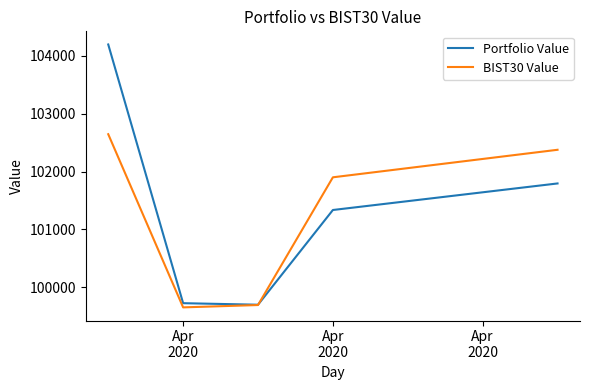

Rank the series by their maximum value, from lowest to highest.

BIST30 Value, Portfolio Value